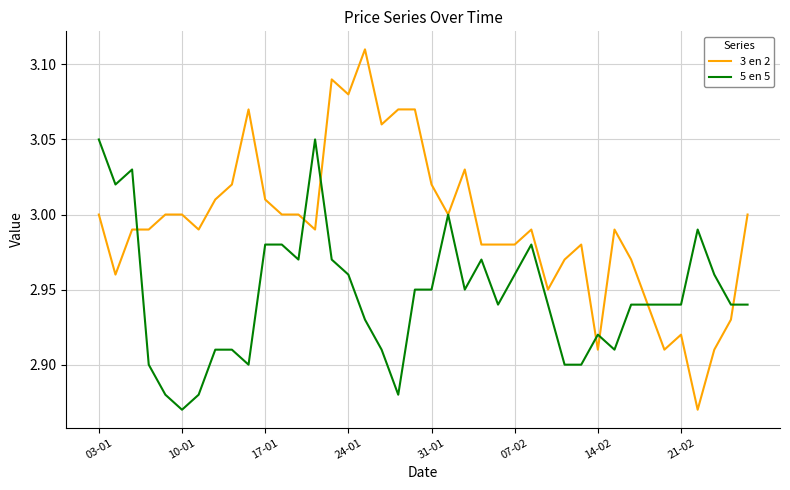

Which series has the widest spread of values?

3 en 2